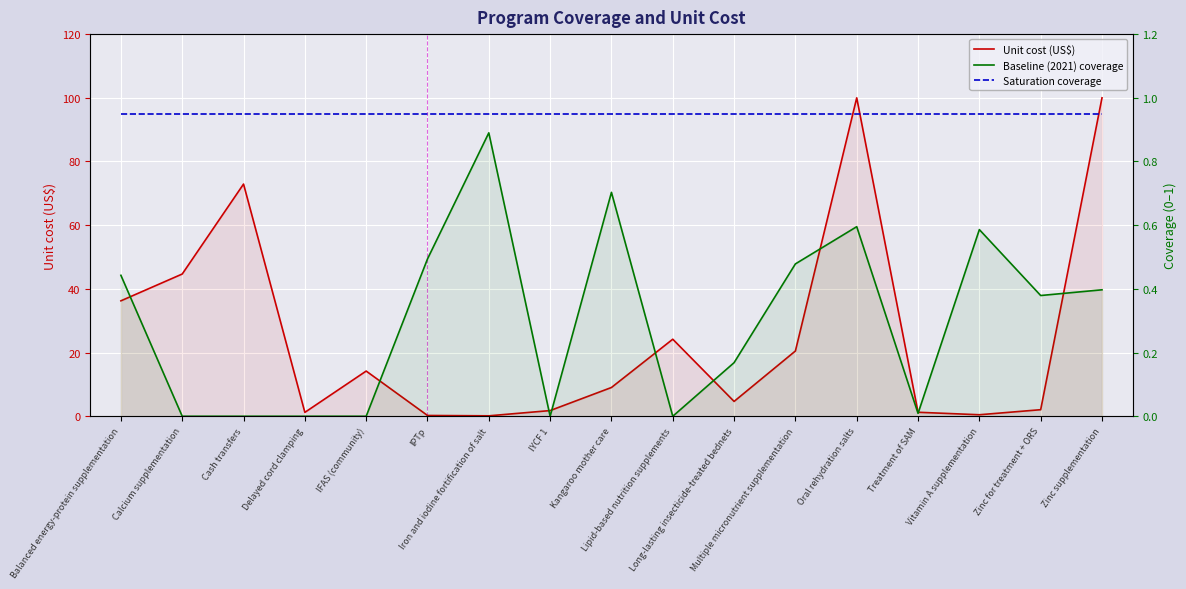

How many interior local peaks does the Baseline (2021) coverage series have?

4